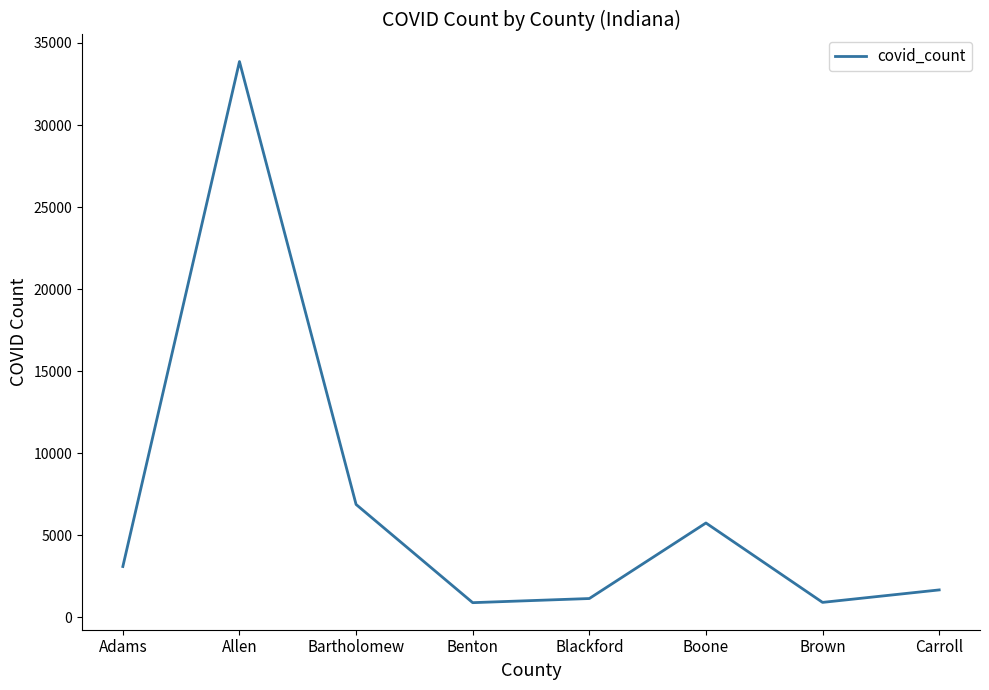

How many distinct data groups are displayed?

1